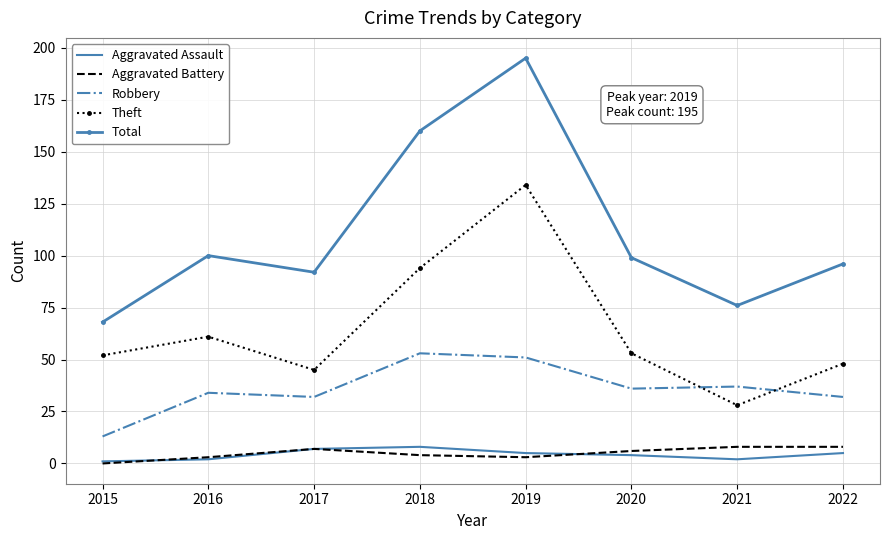

What is the approximate value of Robbery at 2018?

53